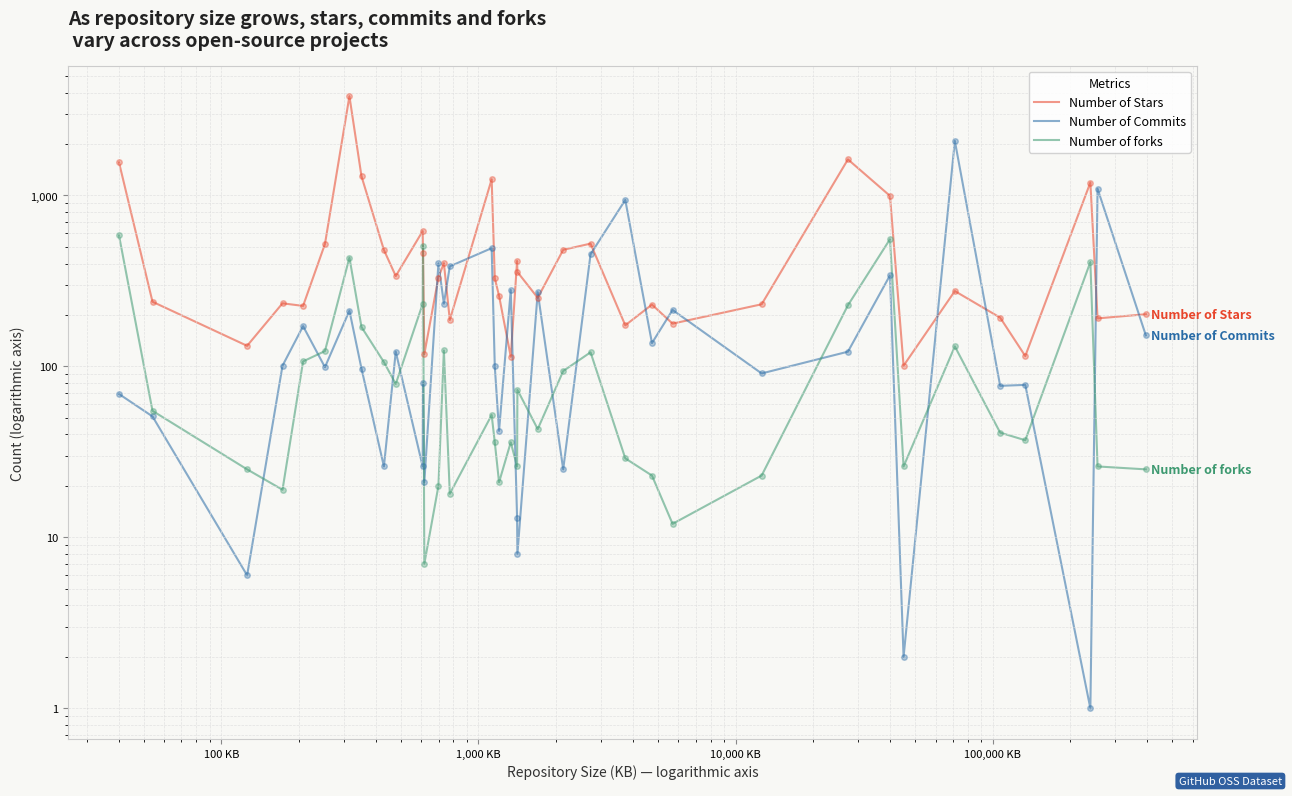

What is the difference between the second highest and minimum values in the Number of Commits series?

1094